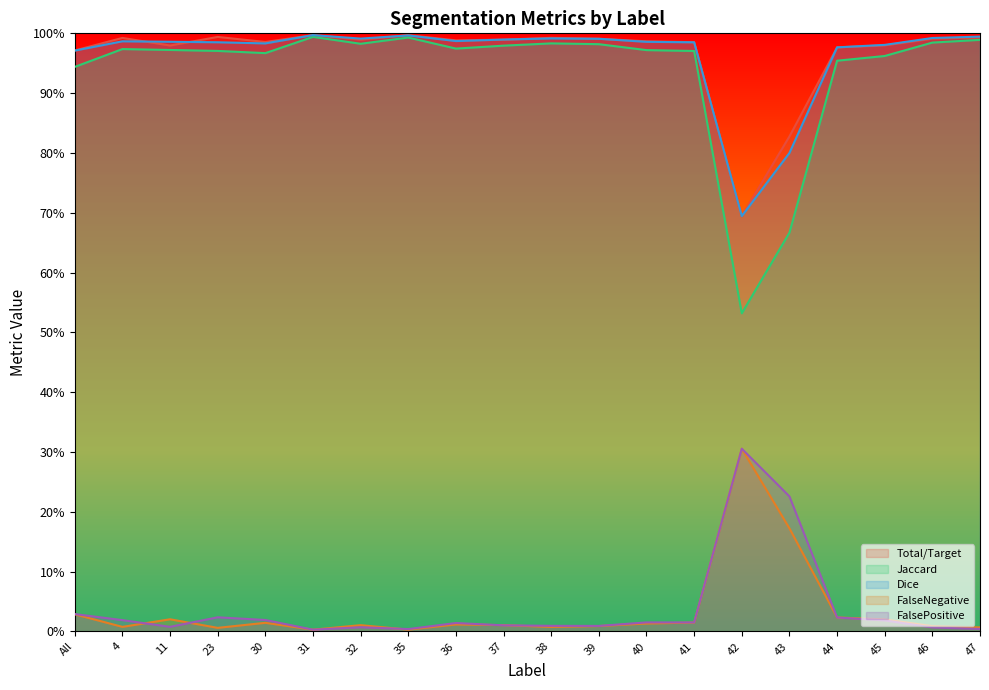

Which category has the highest value in the FalseNegative series?

42